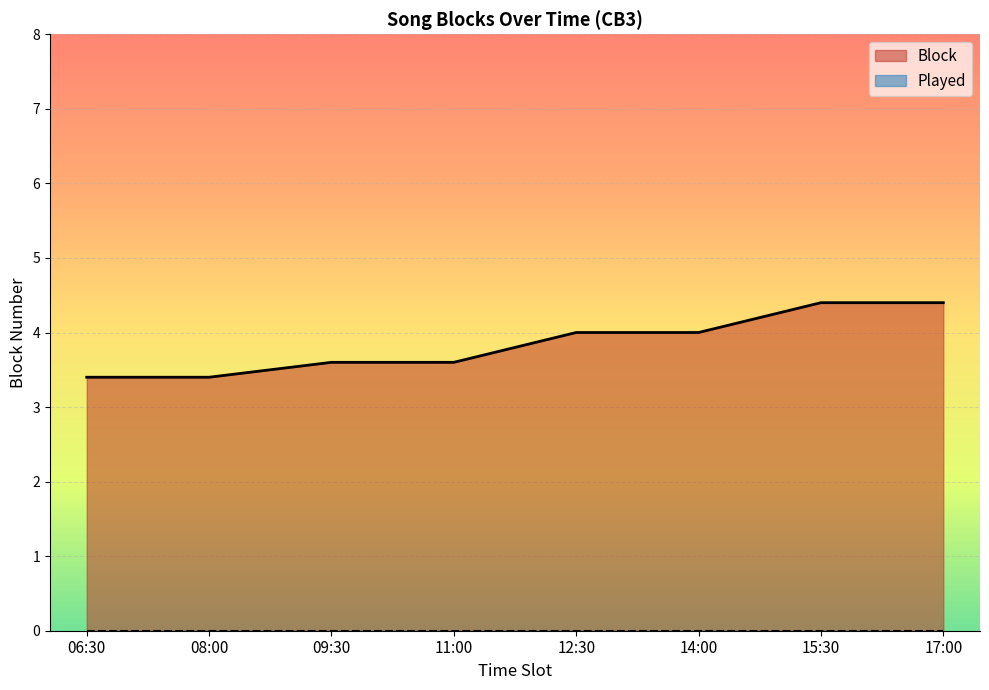

True or false: Block and Played intersect in this chart.

False